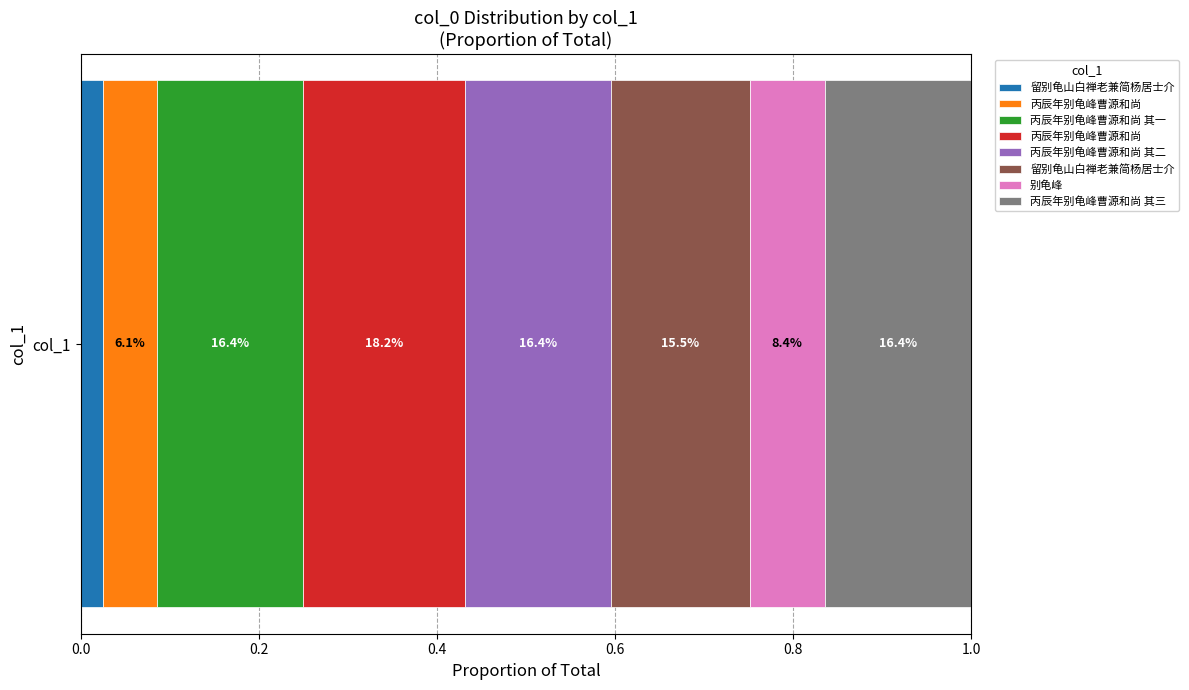

List the labels in order of value, smallest first.

留别龟山白禅老兼简杨居士介, 丙辰年别龟峰曹源和尚, 别龟峰, 留别龟山白禅老兼简杨居士介, 丙辰年别龟峰曹源和尚 其三, 丙辰年别龟峰曹源和尚 其二, 丙辰年别龟峰曹源和尚 其一, 丙辰年别龟峰曹源和尚